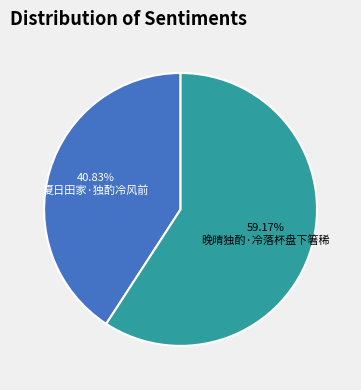

Count the number of slices in the pie.

2